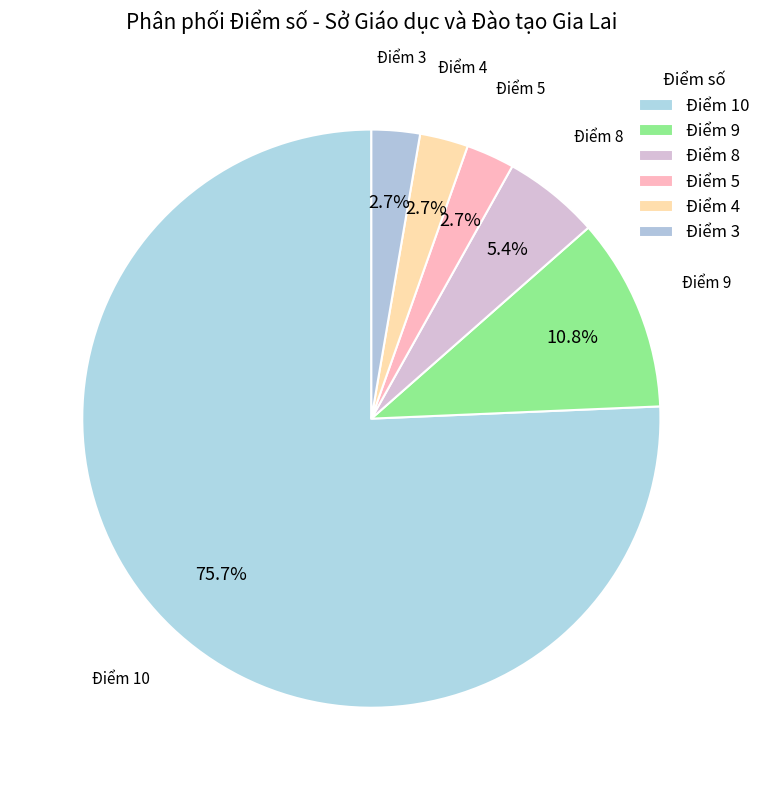

What percentage is NOT represented by Điểm 8?

94.6%